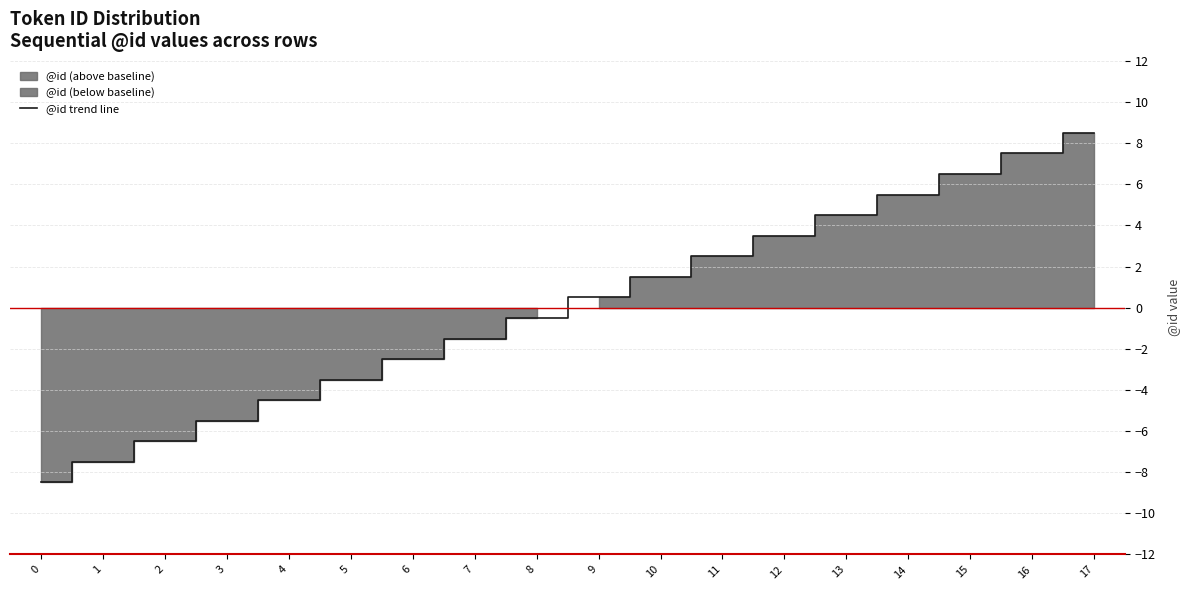

At which category does the chart reach its peak across all series?

17